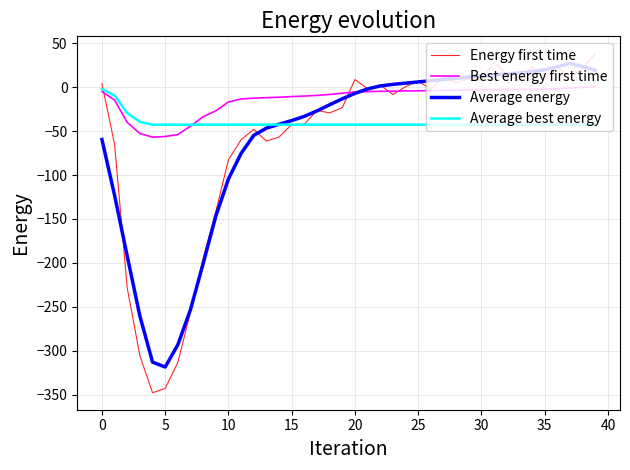

Which series has the widest spread of values?

Energy first time